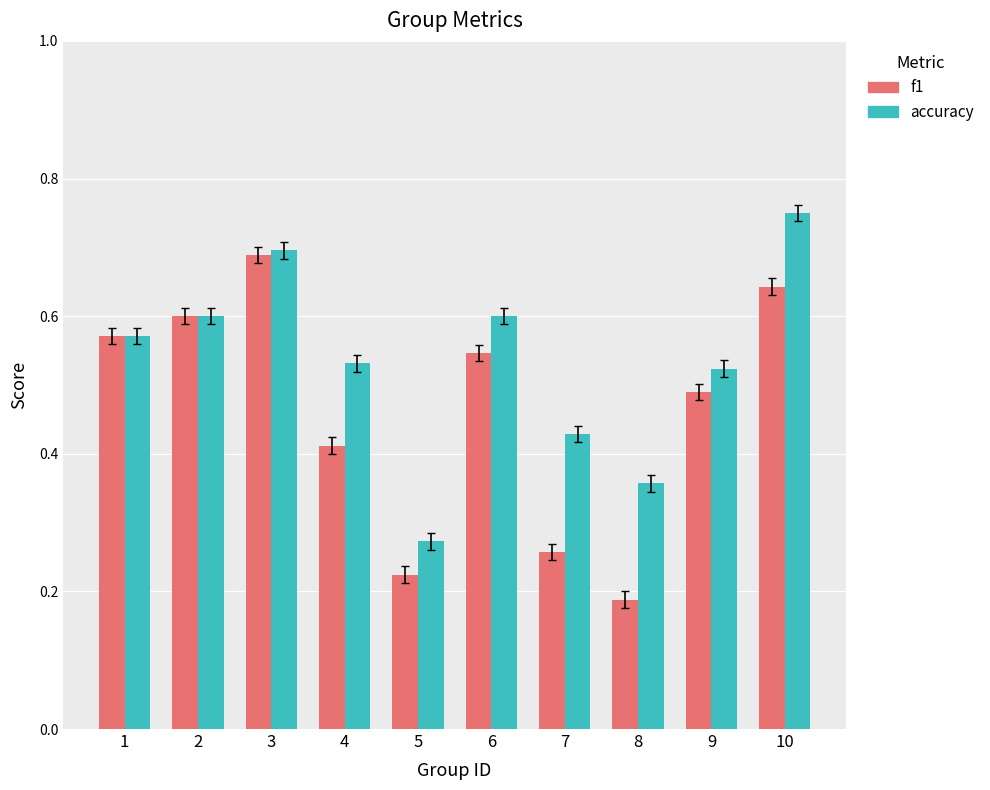

What is the total value across all series at 9?

1.0